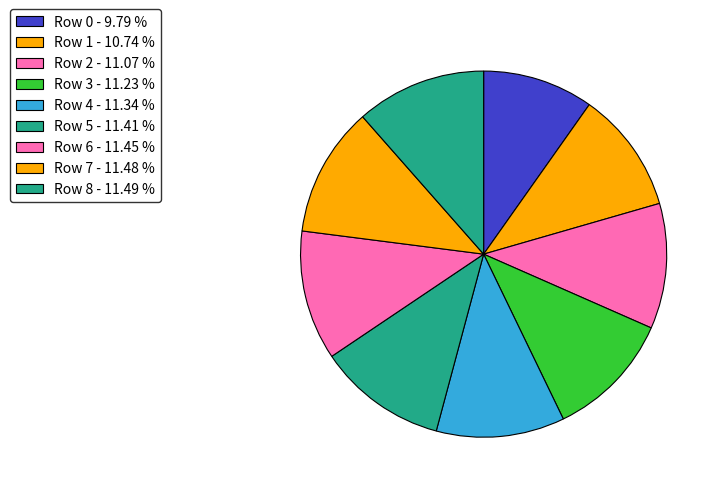

Count the number of slices in the pie.

9